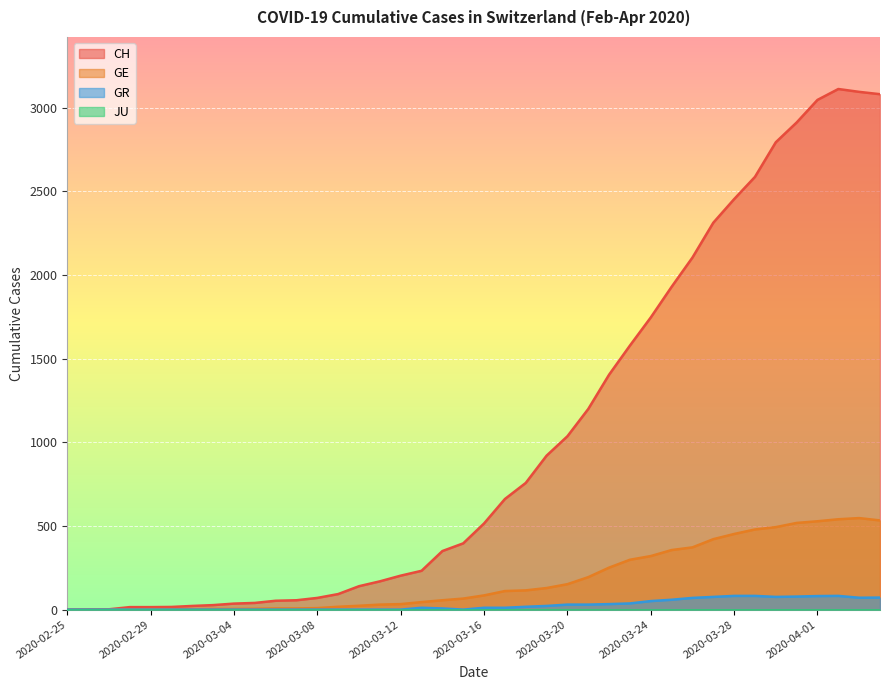

What is the difference between the CH values at 2020-02-28 and 2020-03-24?

1731